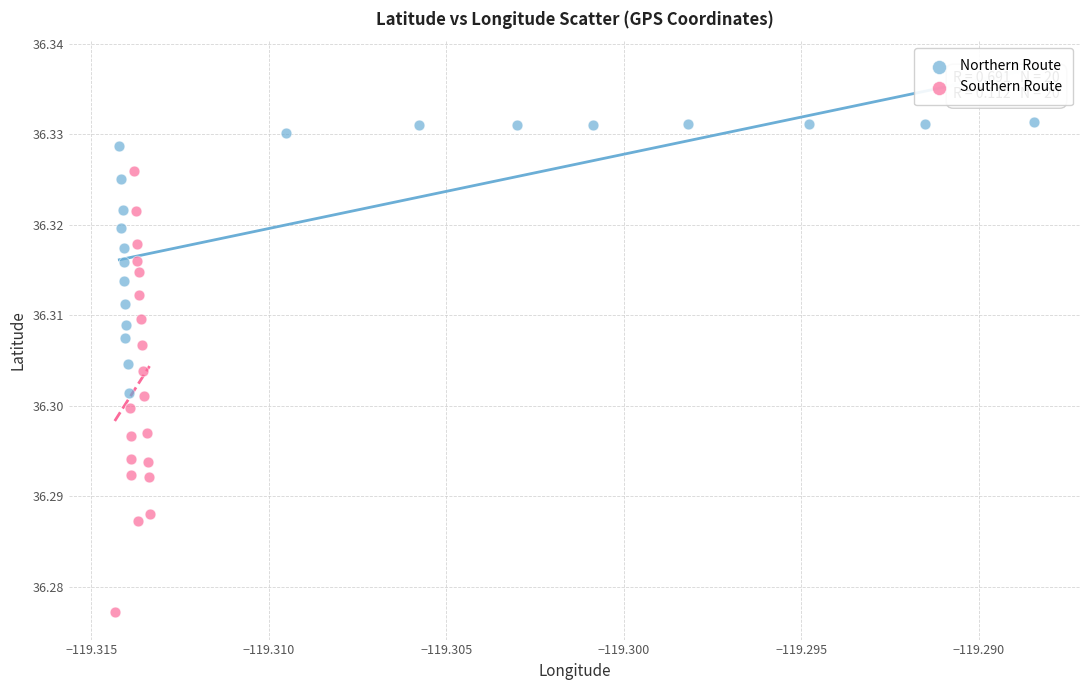

Which series reaches the maximum Y coordinate?

Northern Route